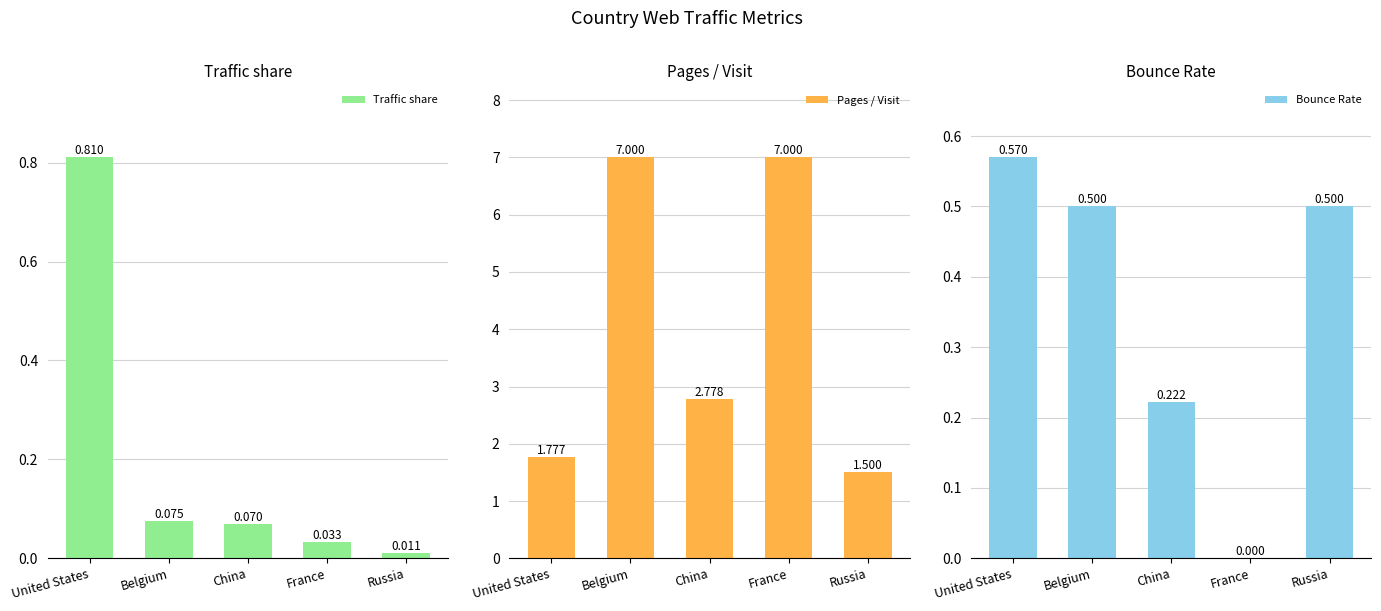

What is the value of the Bounce Rate bar at the 1st from the left?

0.6